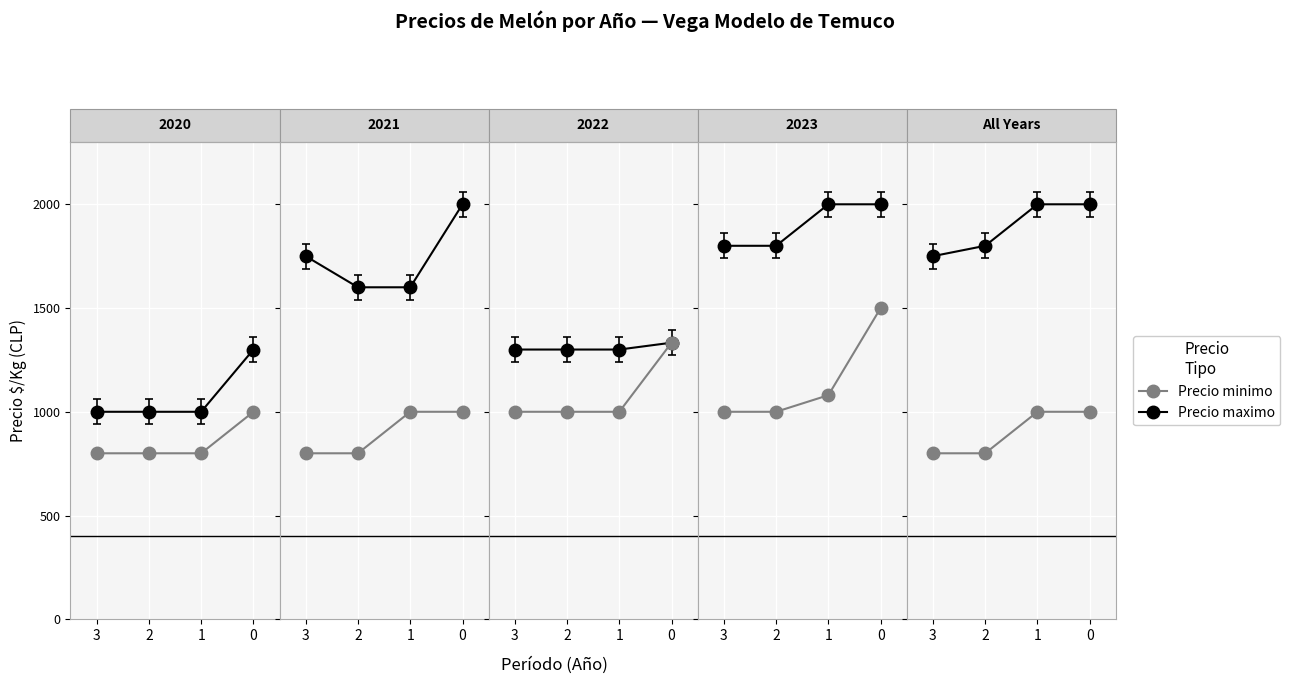

What is the difference between the second highest and second lowest values in the Precio maximo series?

1000